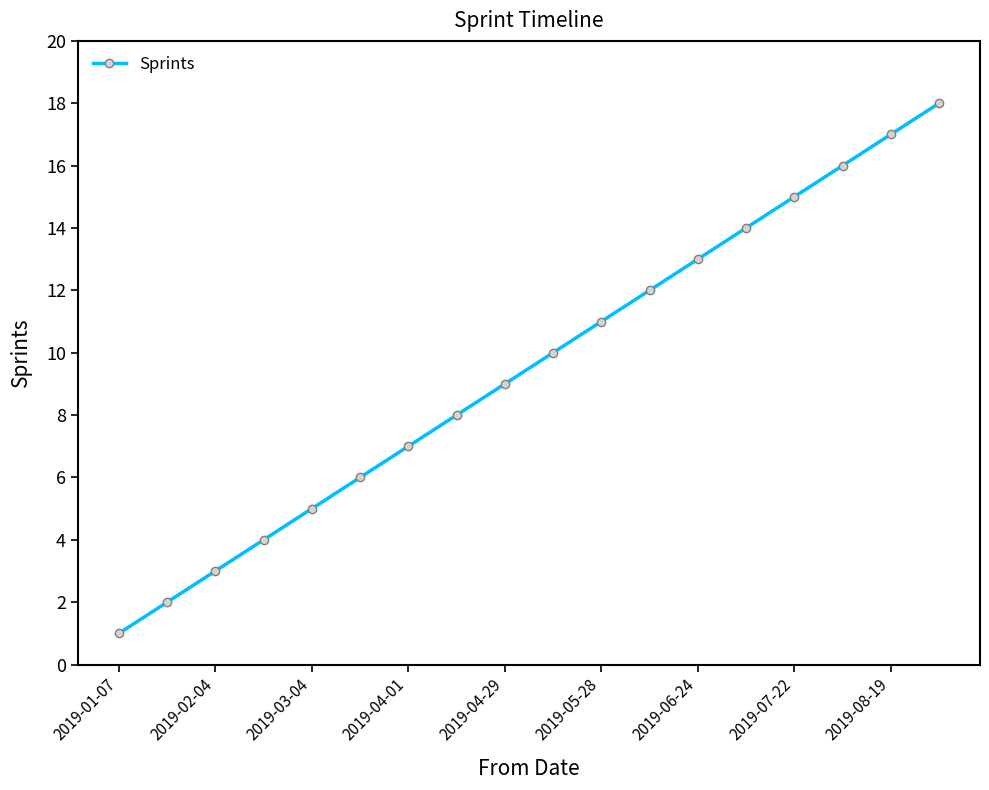

True or false: the data has more than 0 interior local peaks.

False